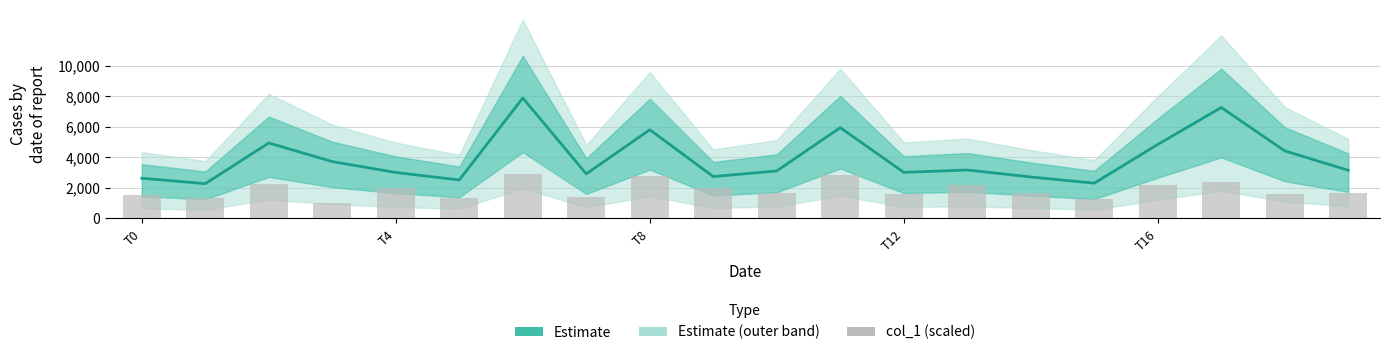

List the labels in order of col_1 (scaled) value, largest first.

6, 11, 8, 17, T8, 16, 13, T16, 9, 10, 14, 19, 12, 18, T0, 7, T4, 5, 15, T12